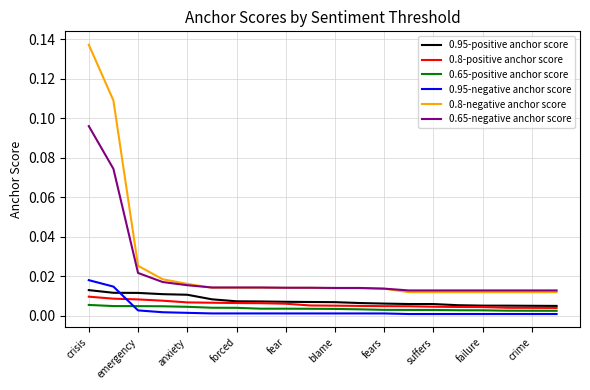

True or false: 0.8-positive anchor score and 0.65-negative anchor score intersect in this chart.

False